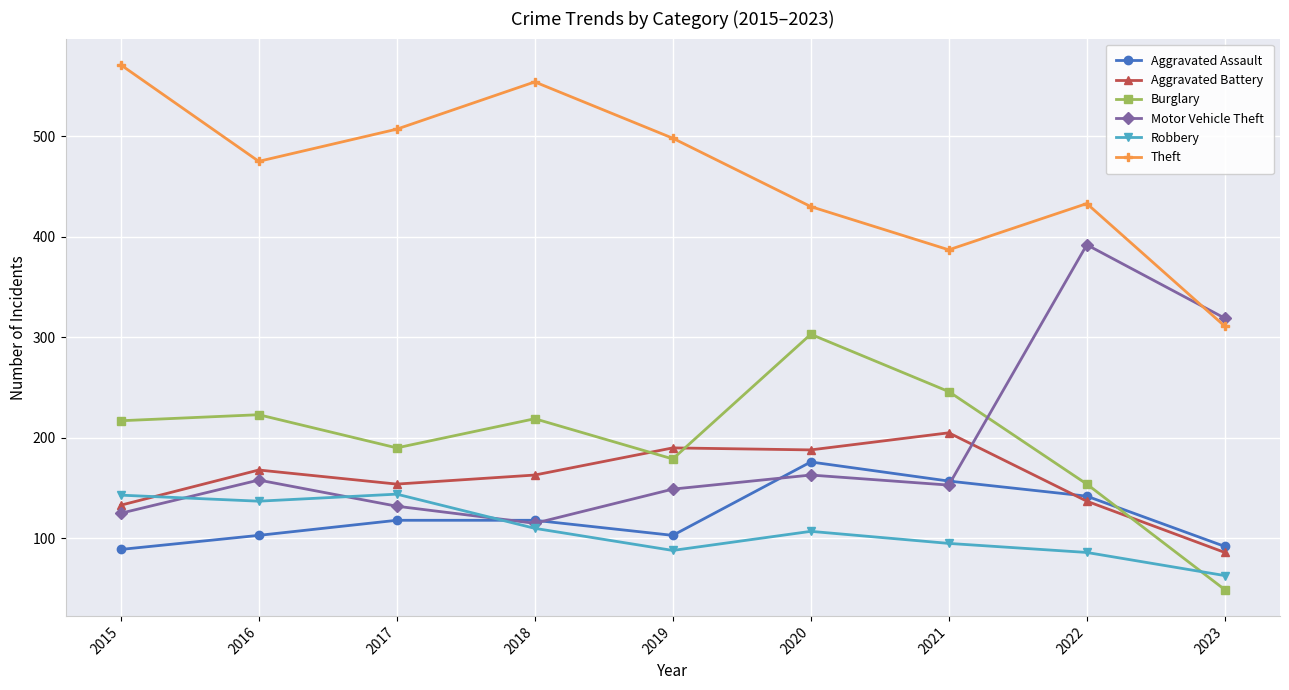

How many interior local peaks does the Motor Vehicle Theft series have?

3